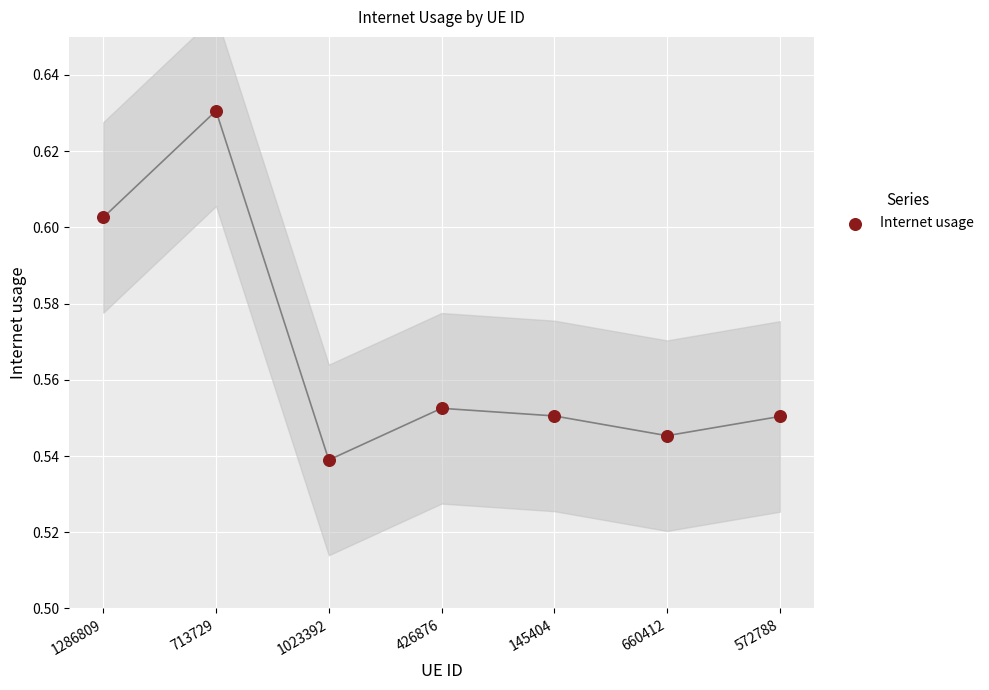

How many points are shown in the scatter plot?

7